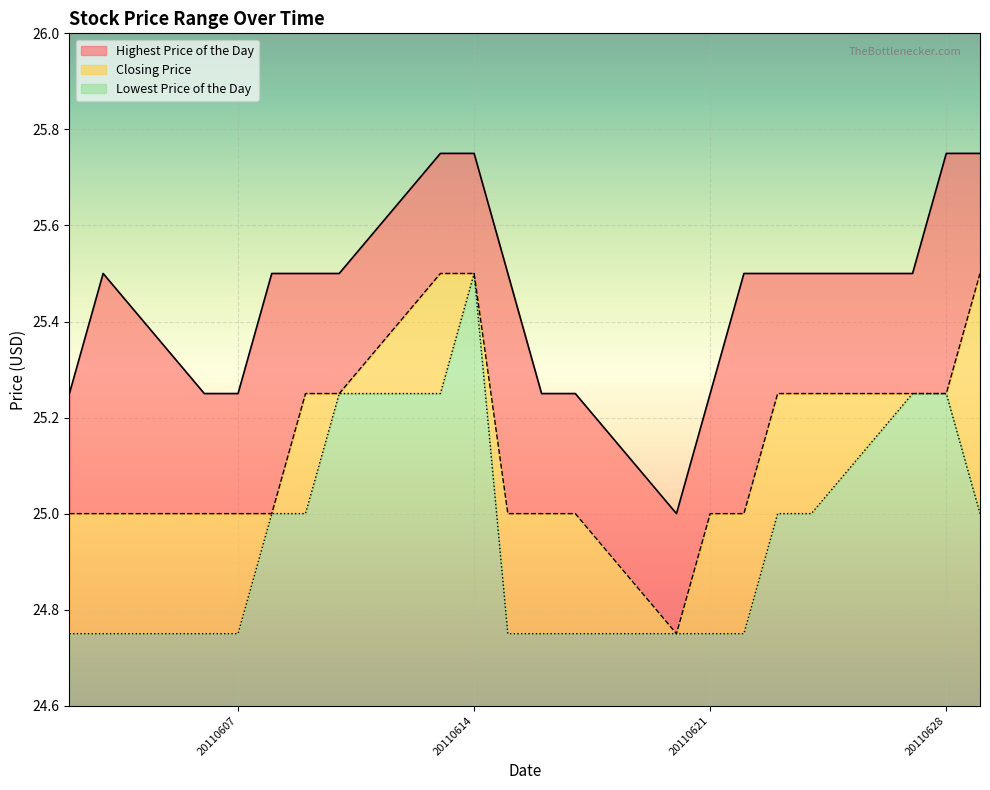

What is the highest value of the Lowest Price of the Day series?

0.9